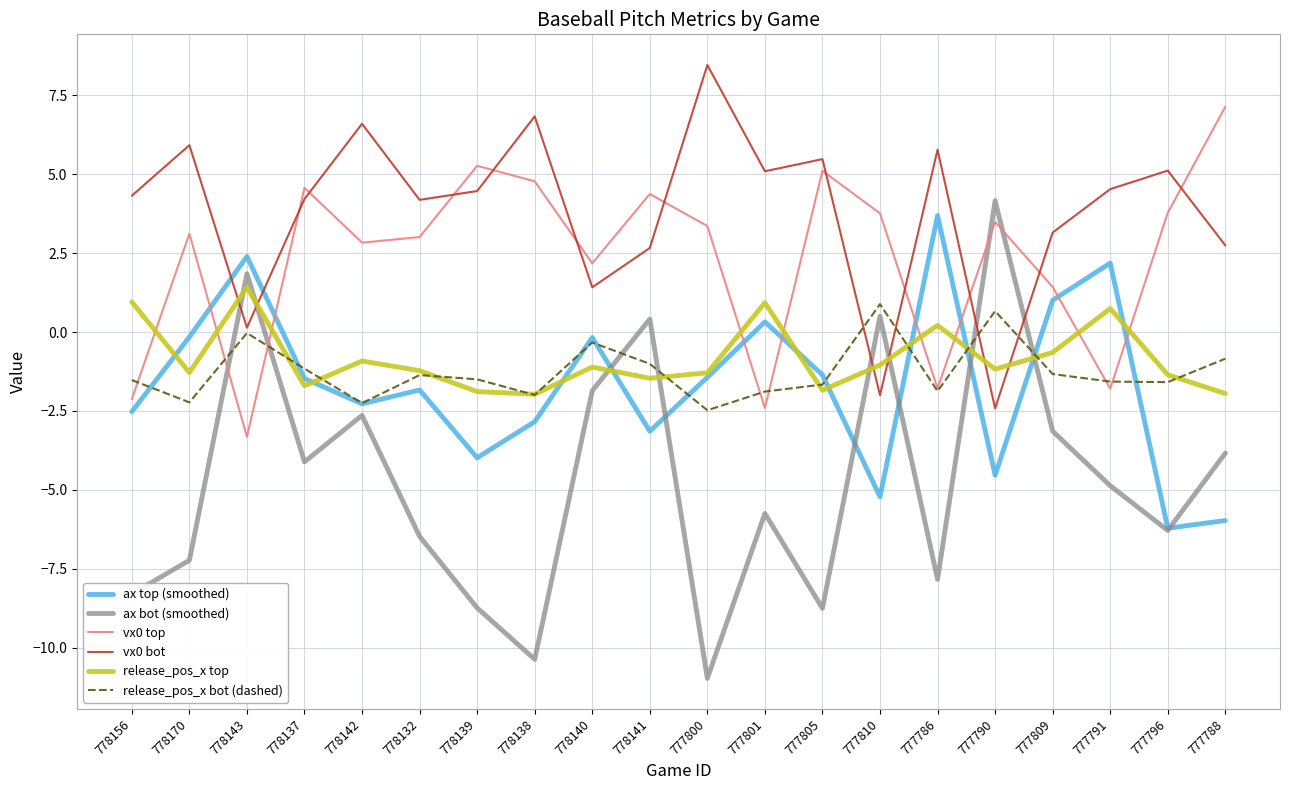

What is the total value across all series at 778142?

1.3